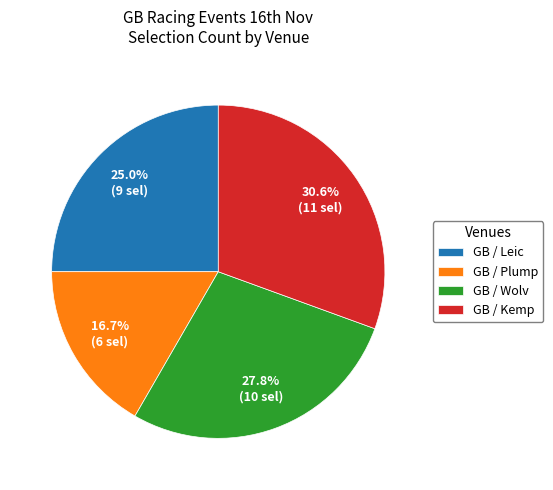

Does any single category account for the majority?

No